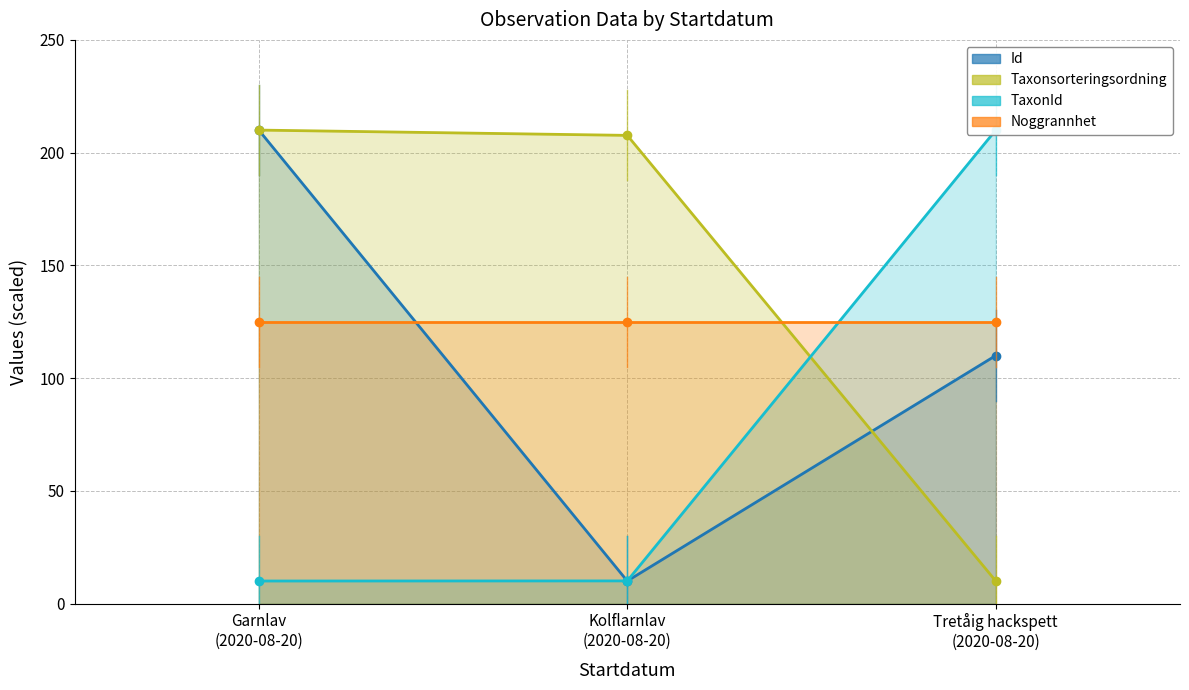

What is the average value of the TaxonId series?

76.7